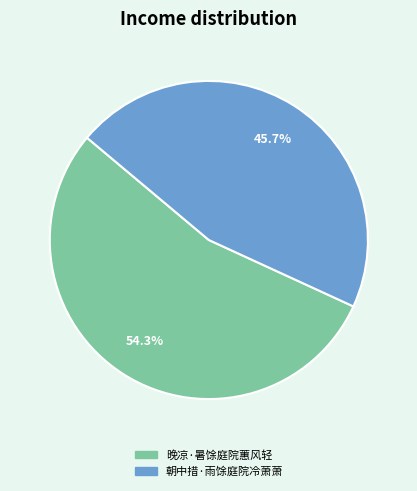

What is the largest slice in the pie chart?

晚凉·暑馀庭院蕙风轻